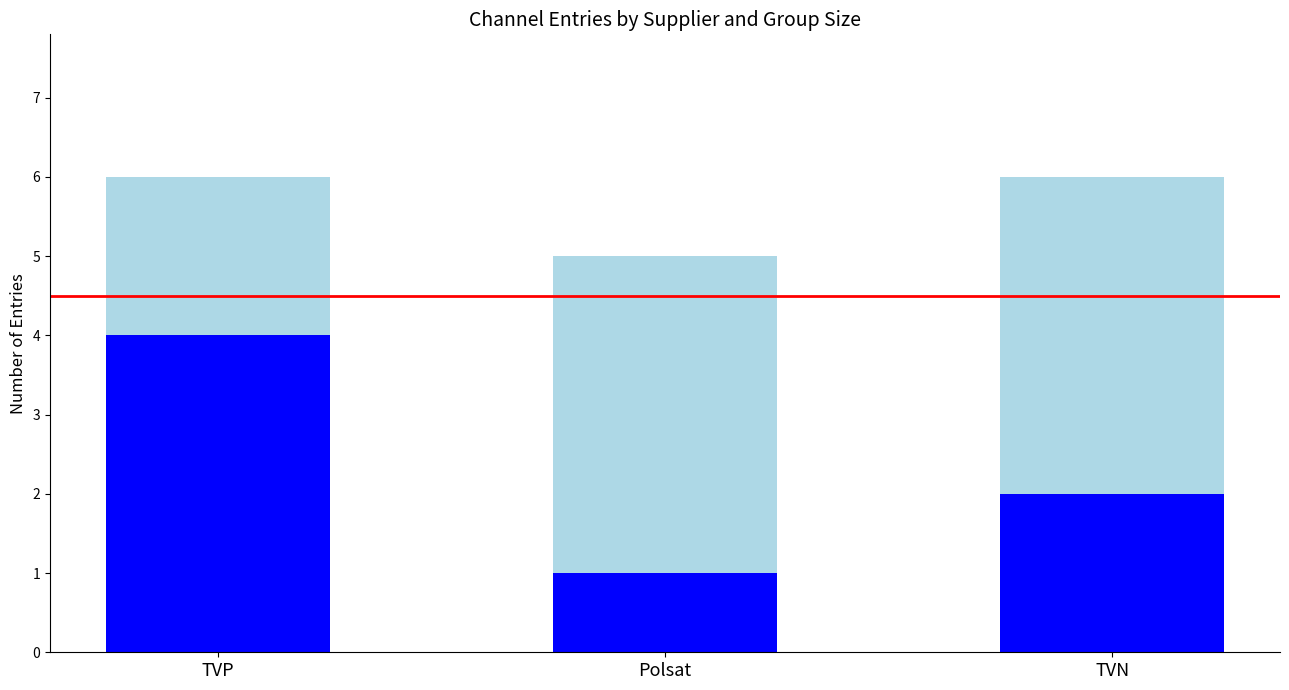

What is the total value across all series at Polsat?

5